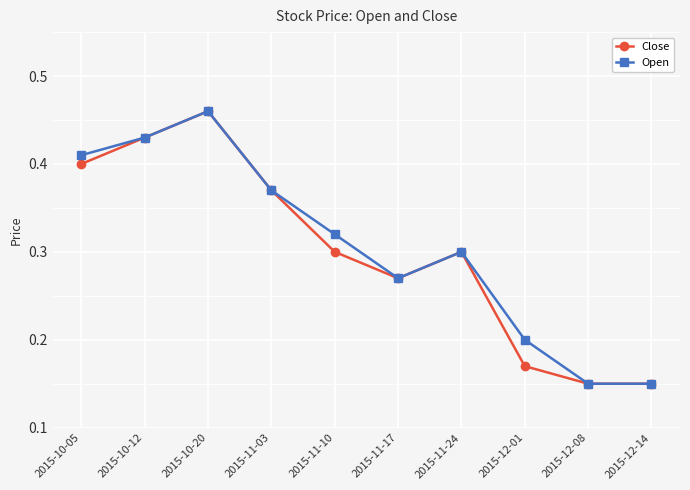

Count the Open values in the range 0 to 1.

10